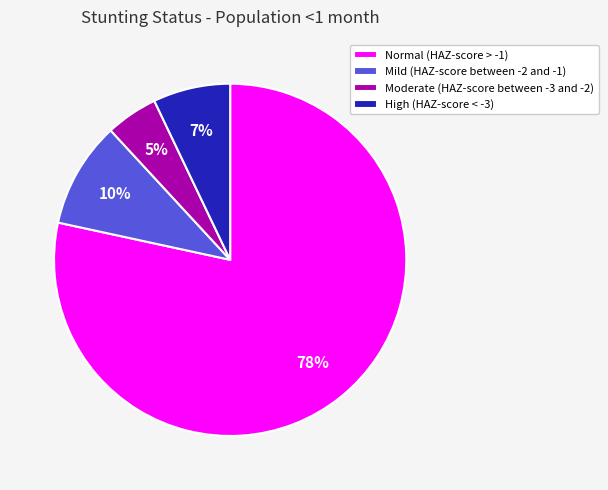

To the nearest percent, what is the difference between the Mild (HAZ-score between -2 and -1) and High (HAZ-score < -3) slice percentages?

3%